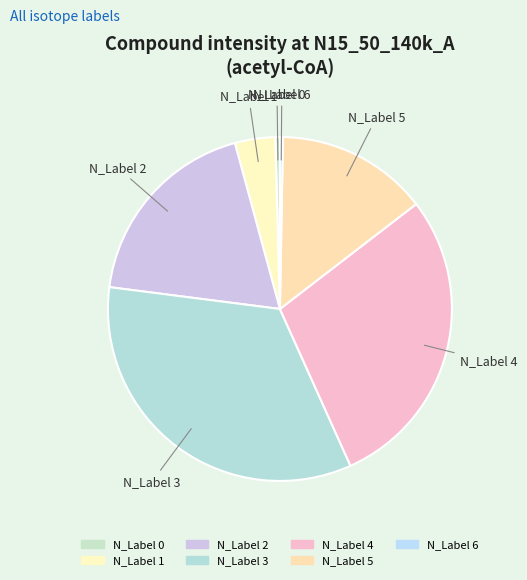

Which slice is the largest?

N_Label 3